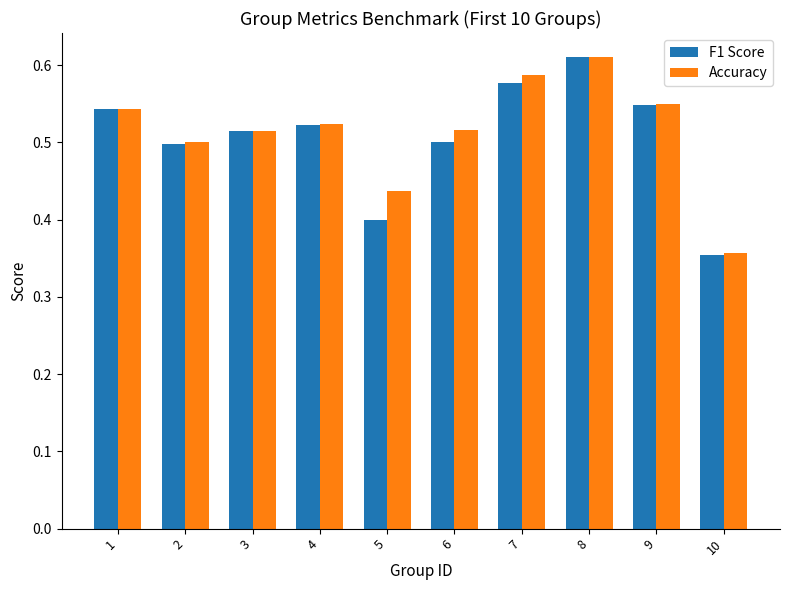

At which label does F1 Score reach its peak?

8